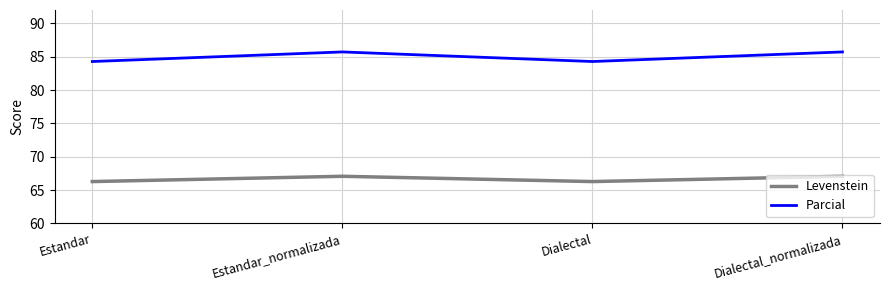

What is the total value across all series at Estandar_normalizada?

152.8